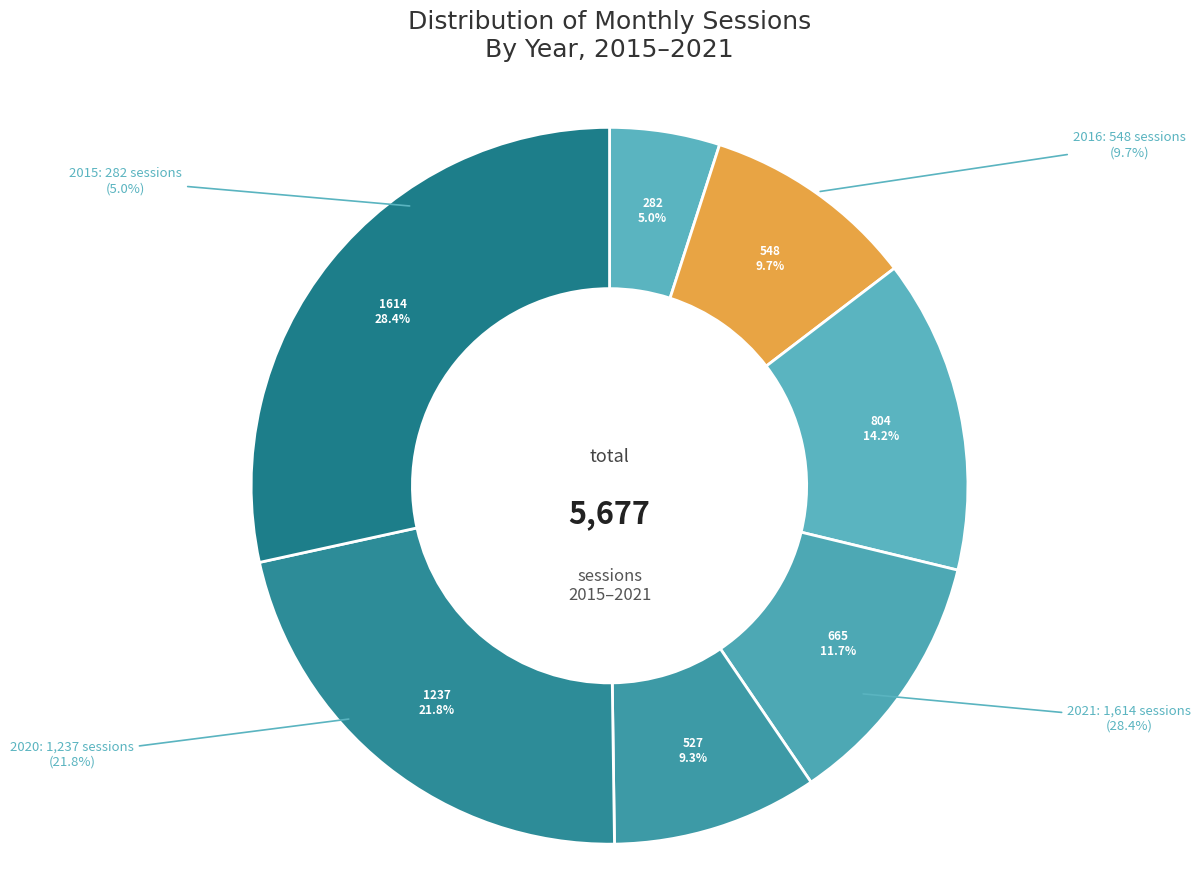

Is there a majority slice in this chart?

No